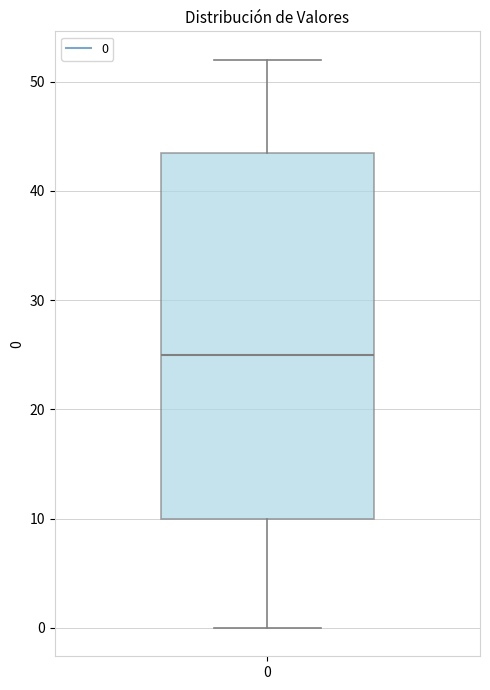

Where is the upper edge of the box at x = 0 on the y-axis? The values are not printed on the chart, so give them approximately, as read against the axis.

44